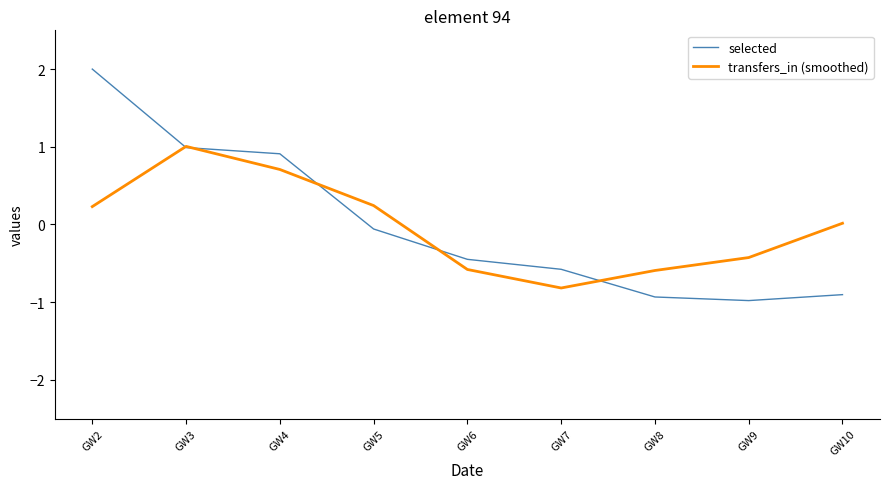

Which series ends up on top after the final intersection of transfers_in (smoothed) and selected?

transfers_in (smoothed)